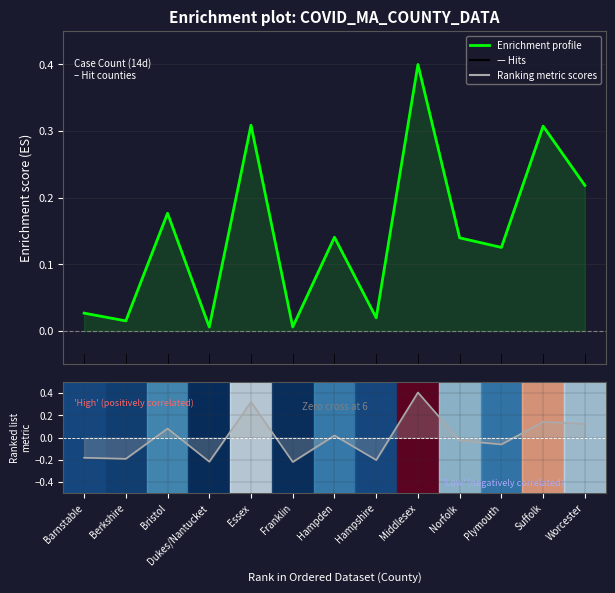

Is the value of Total Case Count at Plymouth greater than the value of Ranking metric scores at Norfolk?

Yes